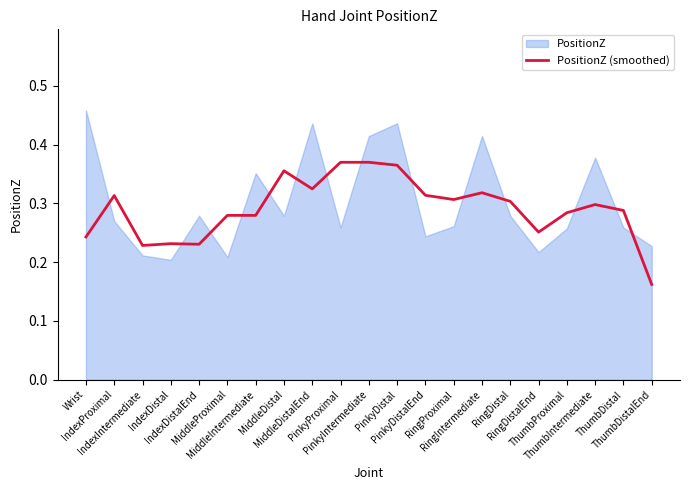

Reading left to right, transcribe all the data shown in this chart.

Wrist=0.2	IndexProximal=0.3	IndexIntermediate=0.2	IndexDistal=0.2	IndexDistalEnd=0.2	MiddleProximal=0.3	MiddleIntermediate=0.3	MiddleDistal=0.4	MiddleDistalEnd=0.3	PinkyProximal=0.4	PinkyIntermediate=0.4	PinkyDistal=0.4	PinkyDistalEnd=0.3	RingProximal=0.3	RingIntermediate=0.3	RingDistal=0.3	RingDistalEnd=0.3	ThumbProximal=0.3	ThumbIntermediate=0.3	ThumbDistal=0.3	ThumbDistalEnd=0.2